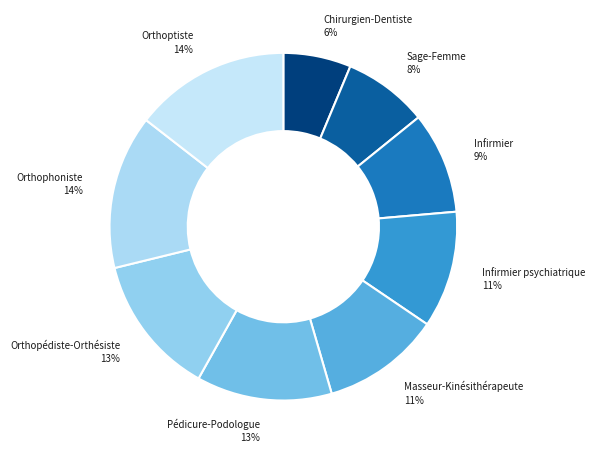

How many segments does this pie chart have?

9